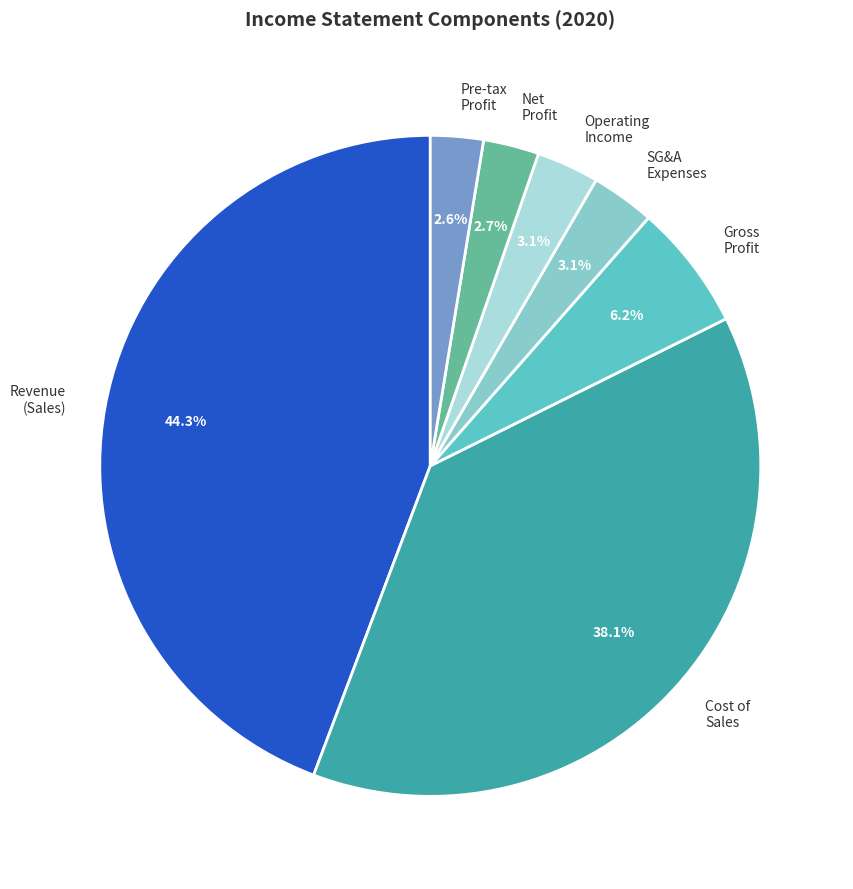

Which category has the biggest portion of the pie?

Revenue (Sales)